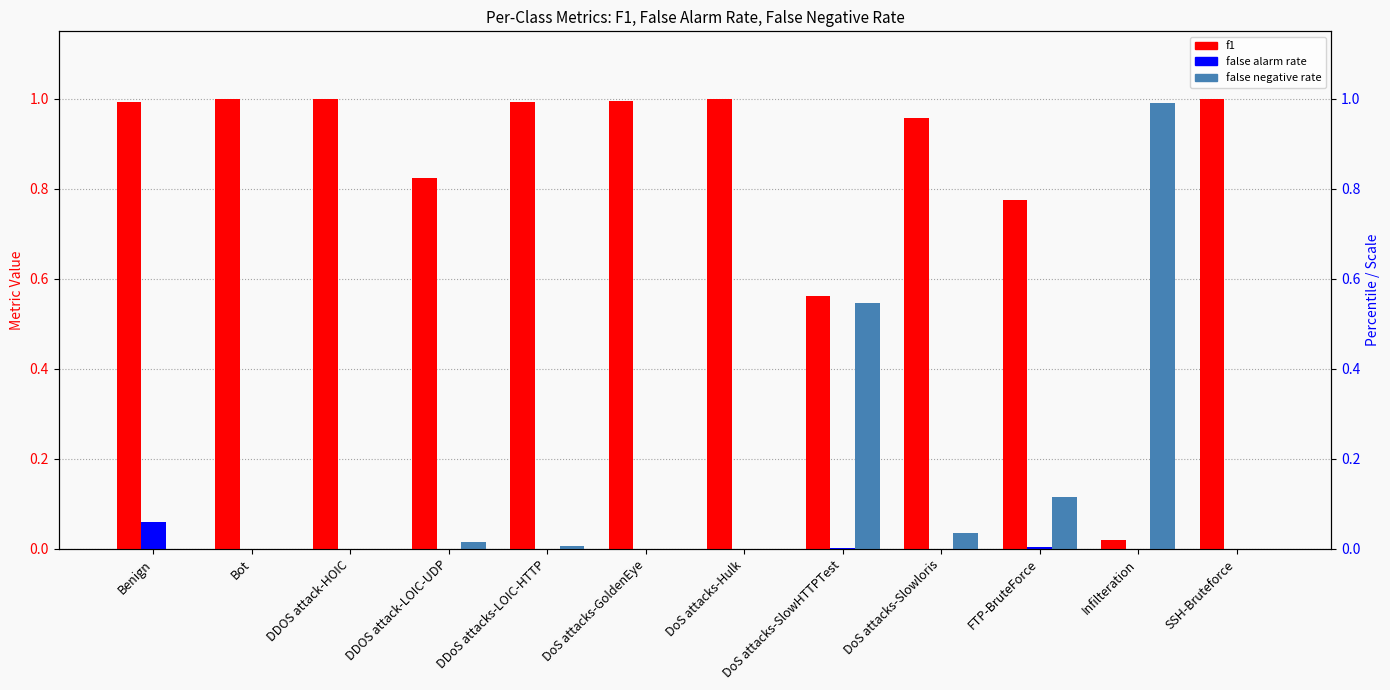

Count the number of data series in this chart.

3